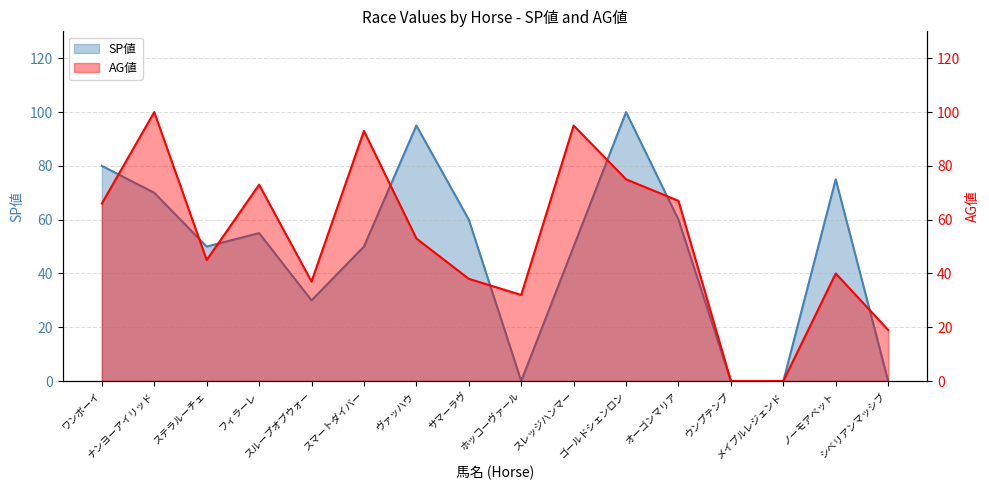

Is it true that AG値 equals 126 at フィラーレ?

False